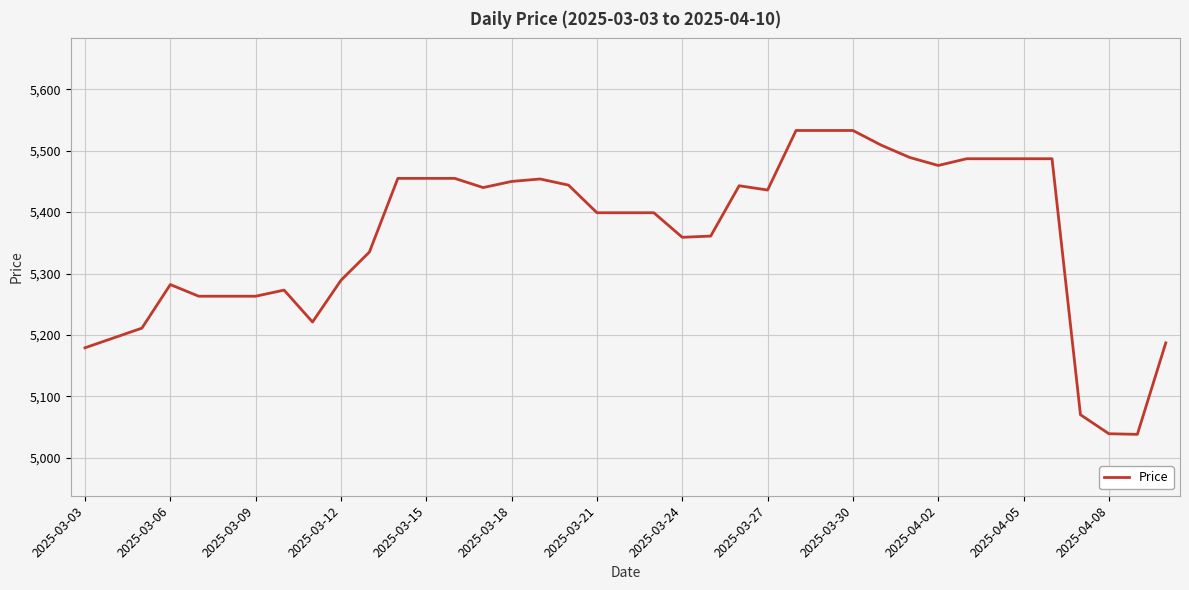

What is the smallest value displayed?

5038